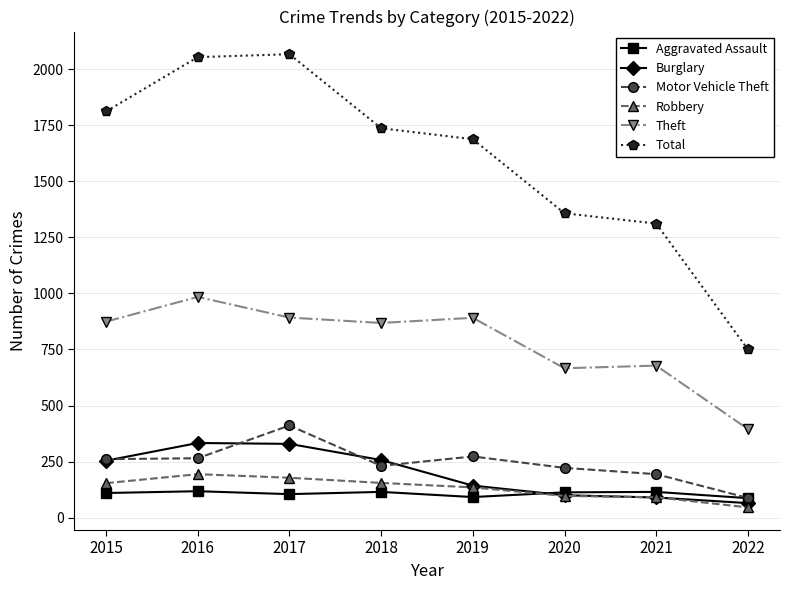

What is the minimum value shown in the chart?

46